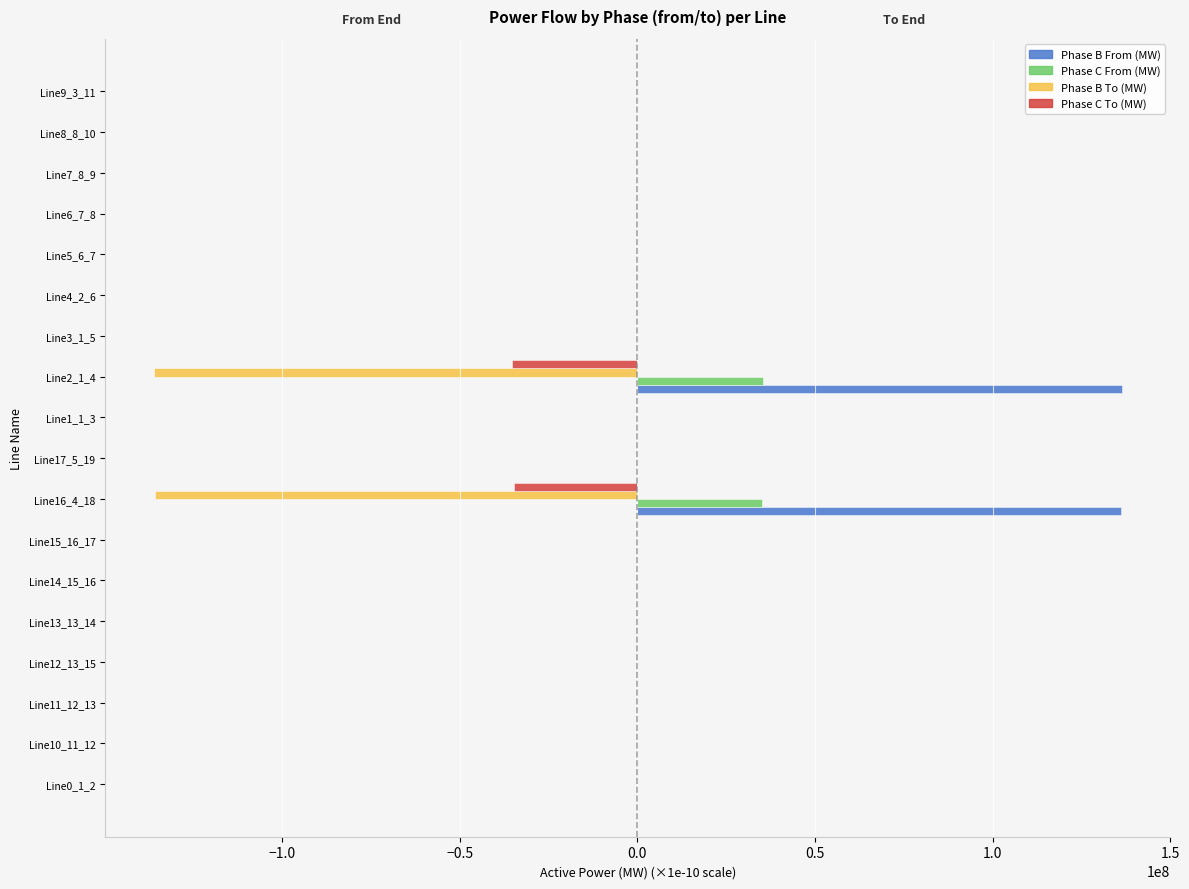

What is the sum of all Phase B To (MW) values?

-271816901.5